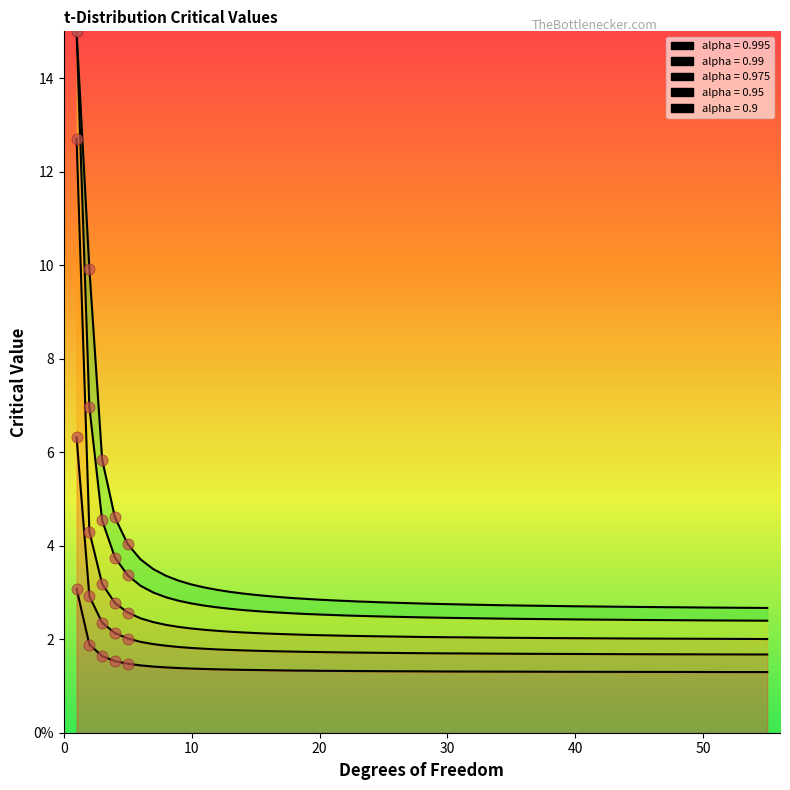

True or false: 0.9 and 0.95 intersect in this chart.

False